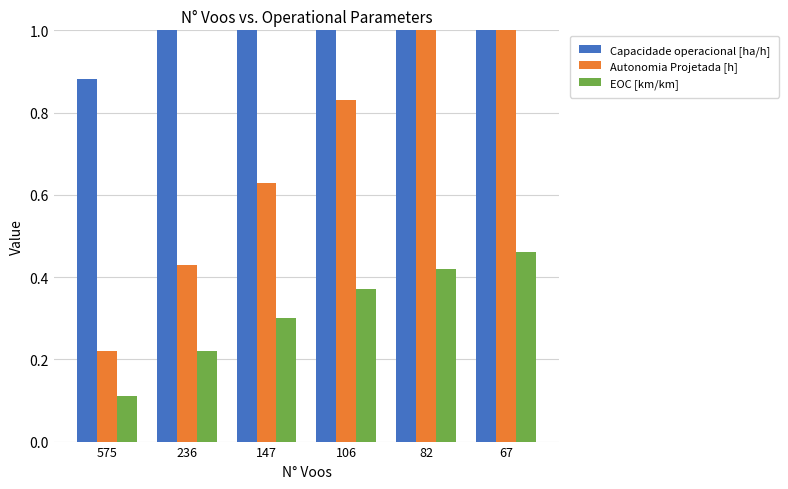

What are all the series names shown in the legend?

Capacidade operacional [ha/h], Autonomia Projetada [h], EOC [km/km]